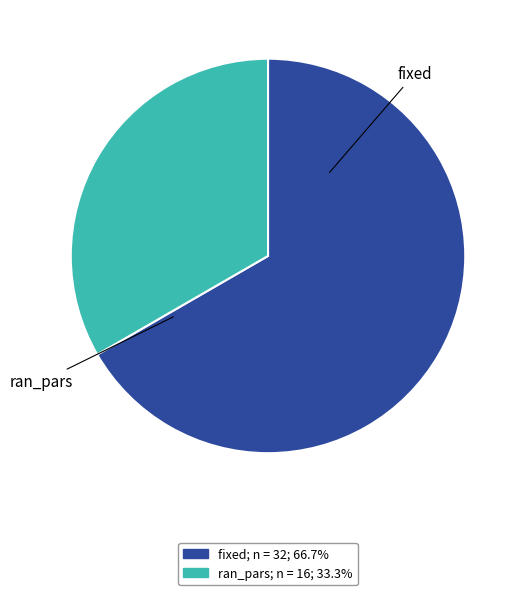

Is the sum of ran_pars and fixed greater than half?

Yes